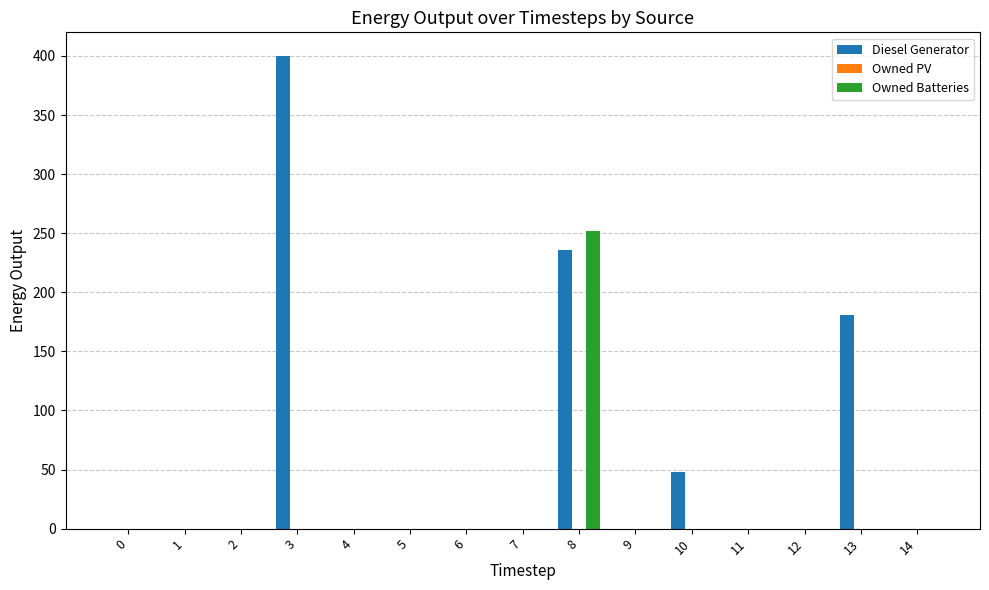

Which series has the largest range (max minus min)?

Diesel Generator